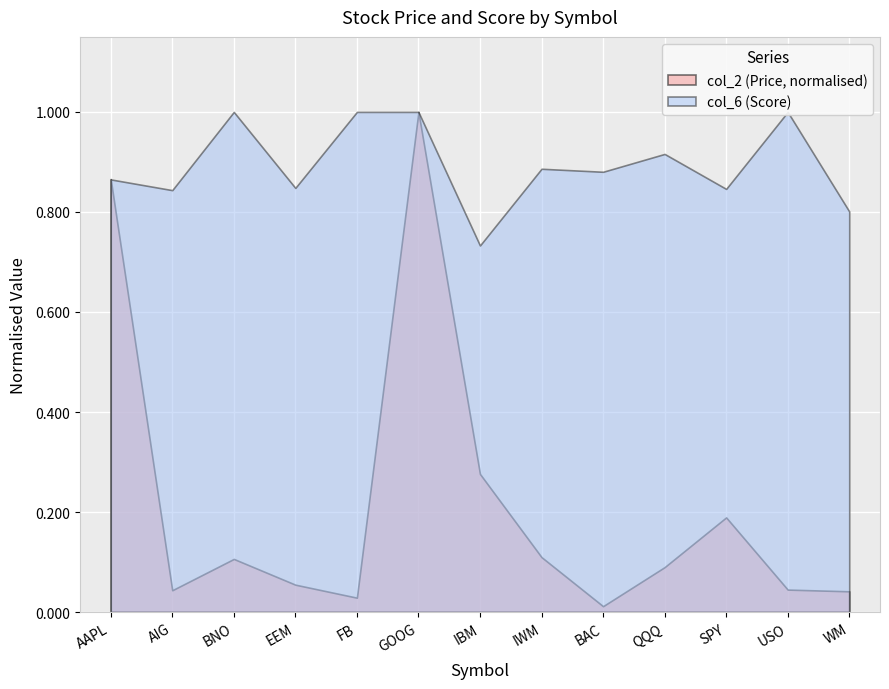

True or false: col_6 (Score) and col_2 (Price) intersect in this chart.

False